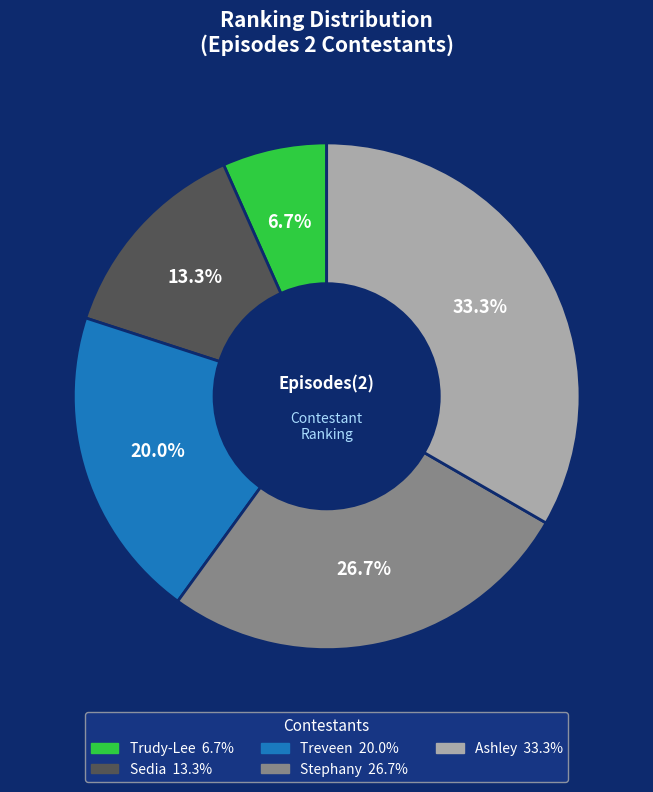

Rank the categories by value from lowest to highest.

Trudy-Lee, Sedia, Treveen, Stephany, Ashley